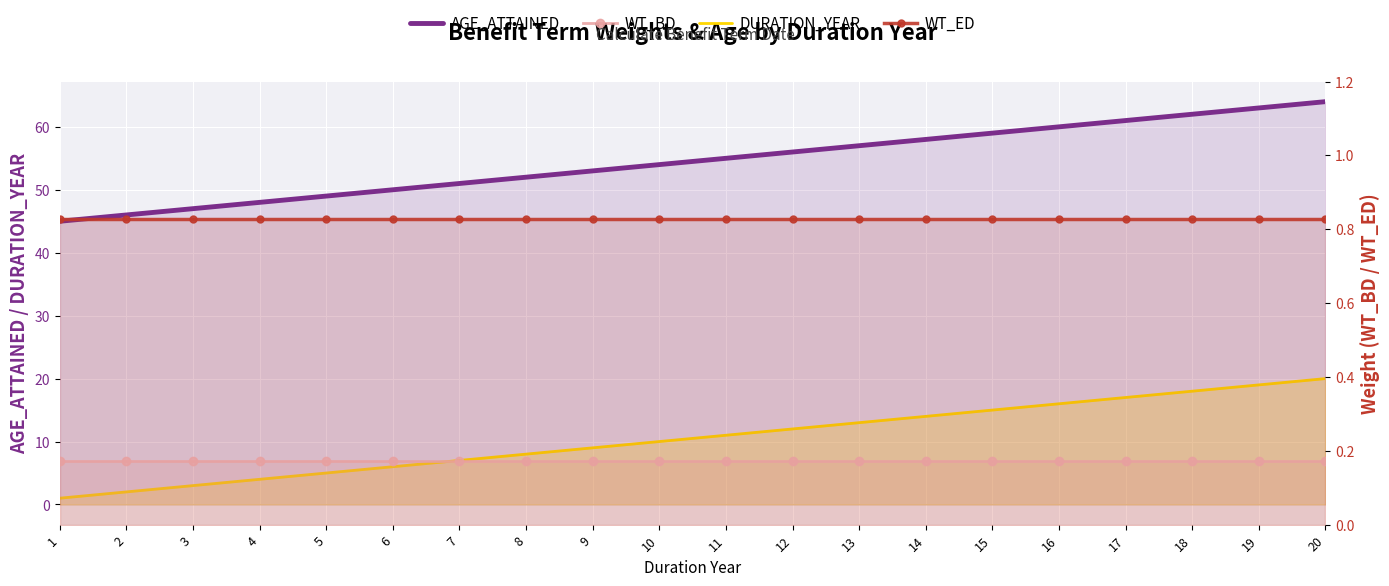

At which category is the sum across all series the highest?

20